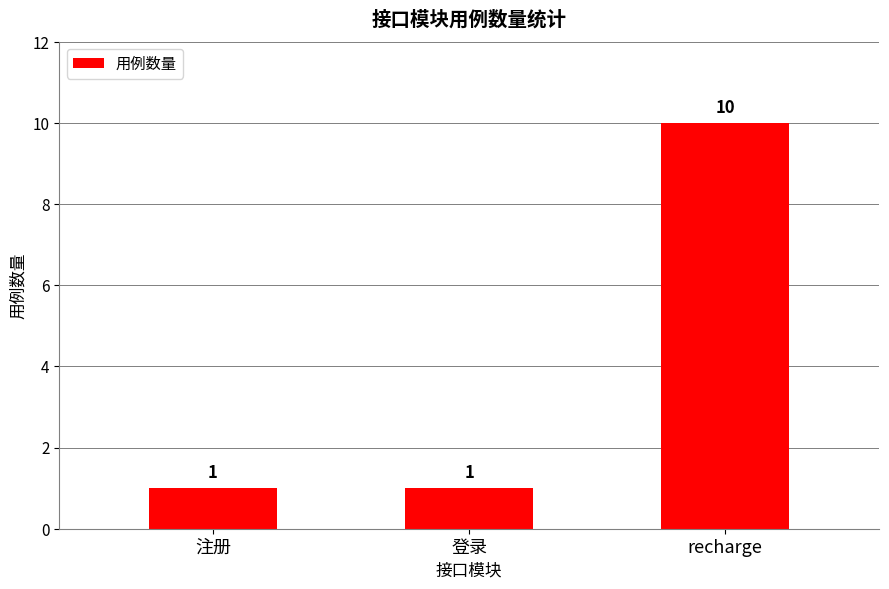

What is the label of the 1st bar from the right?

recharge